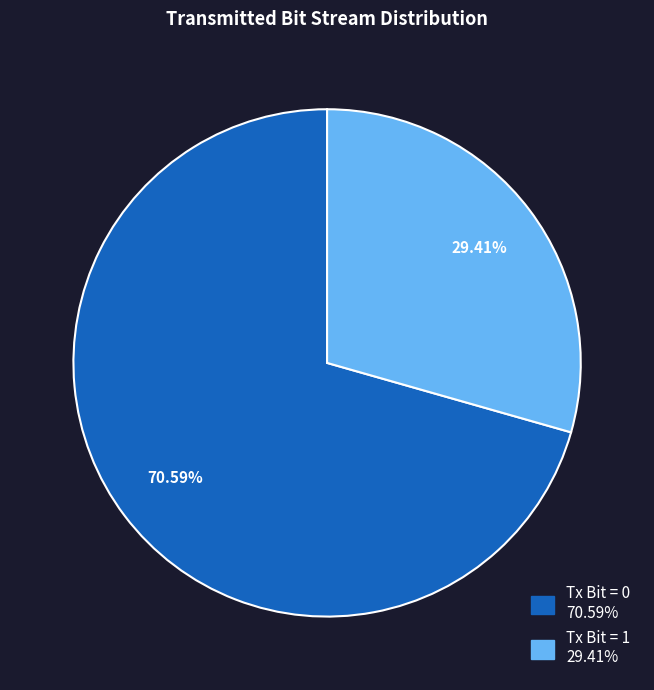

Is there any slice that represents more than half of the pie?

Yes